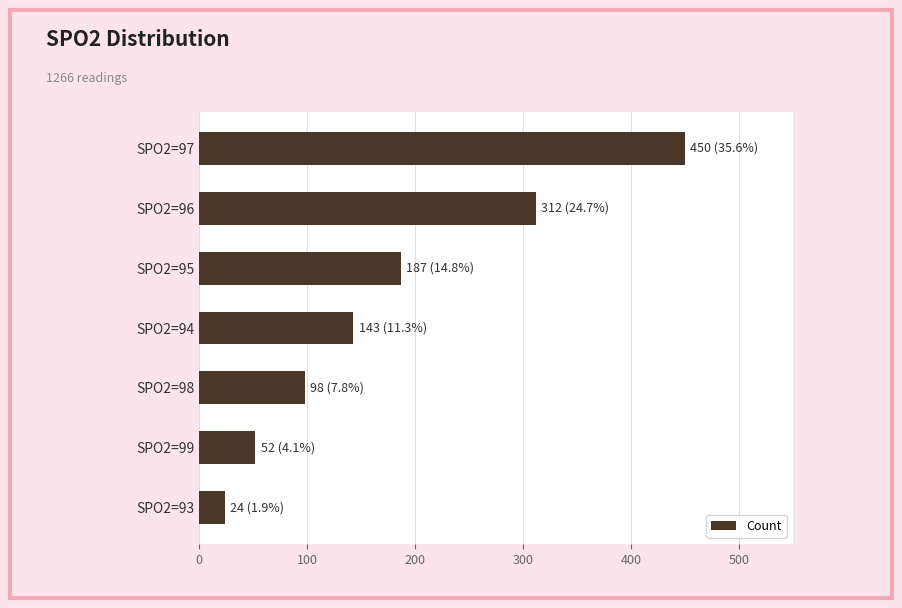

Which has a higher value, SPO2=93 or SPO2=95?

SPO2=95